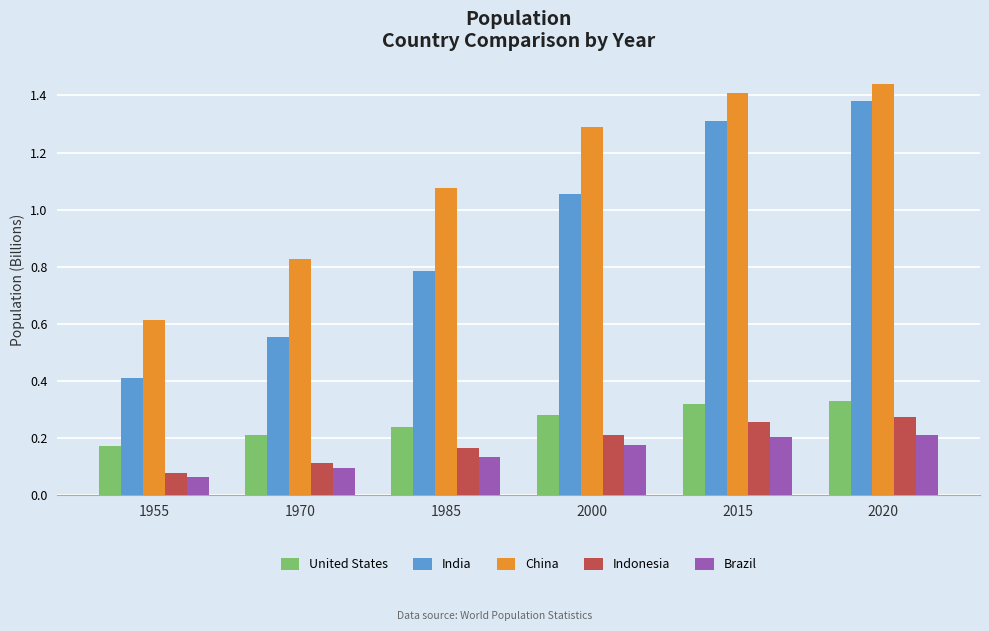

How many groups of bars are there?

6